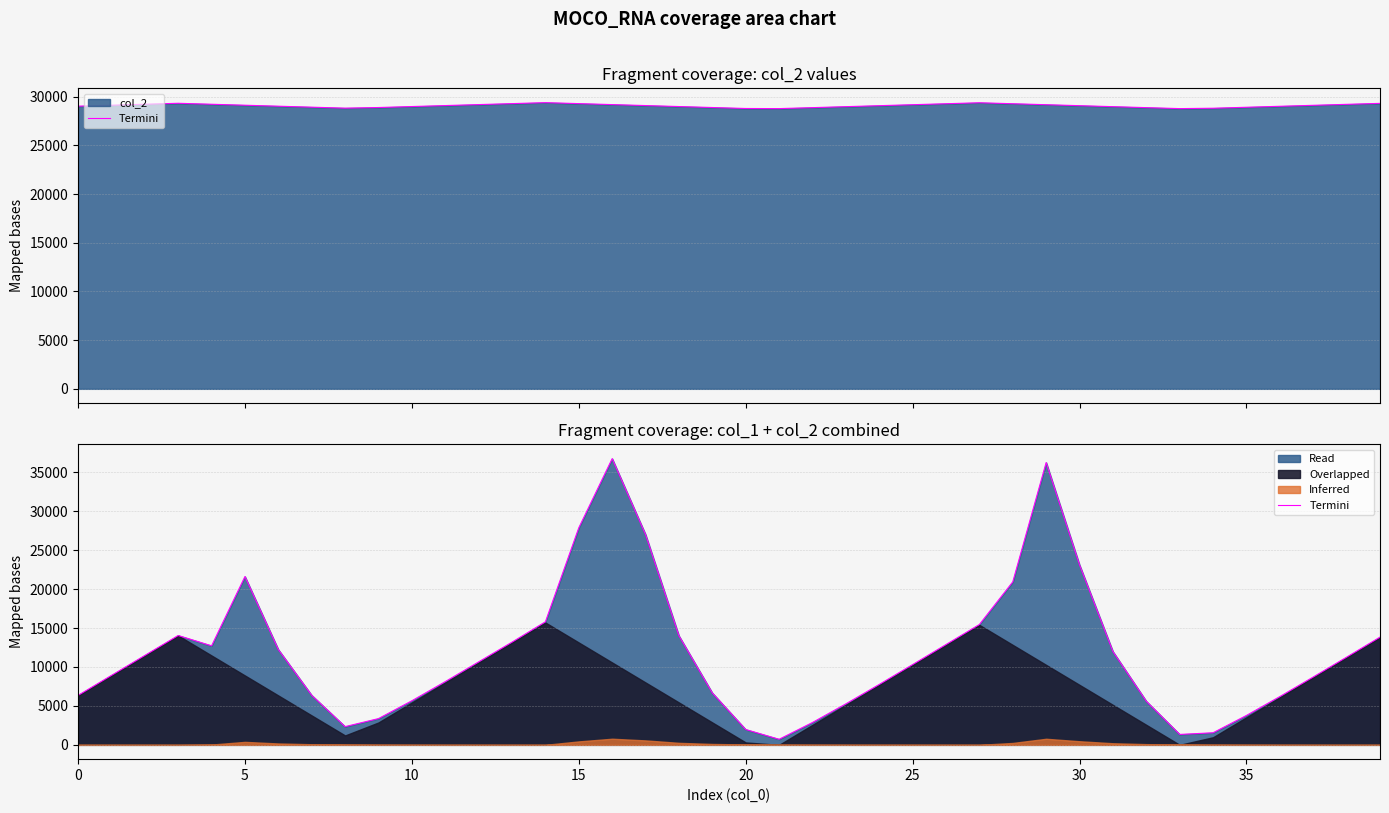

What is the greatest value displayed?

36750.5